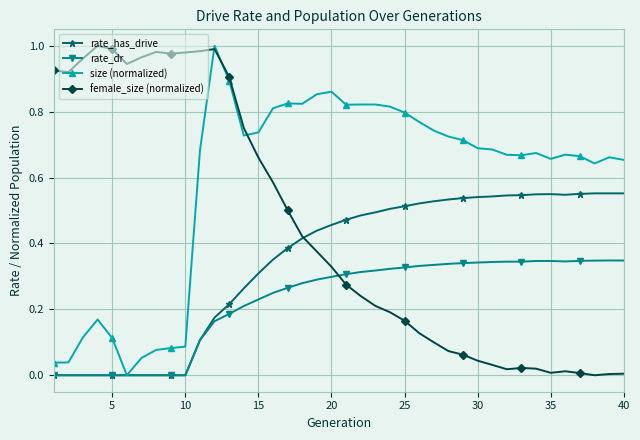

Which series has the largest total across all categories?

size (normalized)